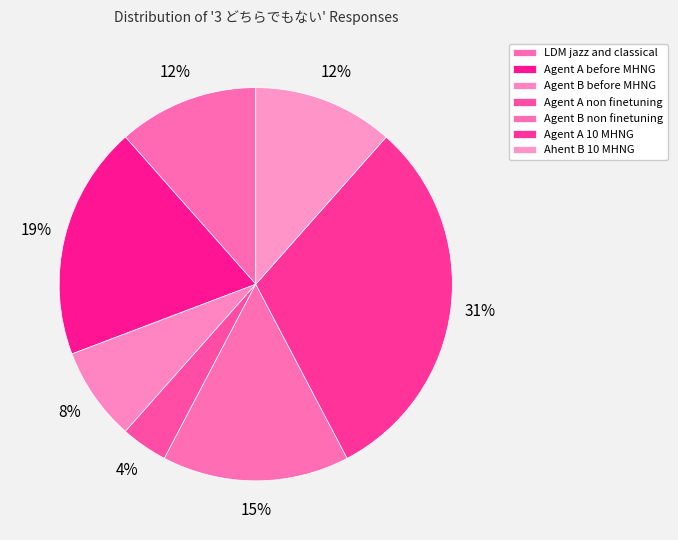

To the nearest percent, what portion does Agent A before MHNG represent?

19%